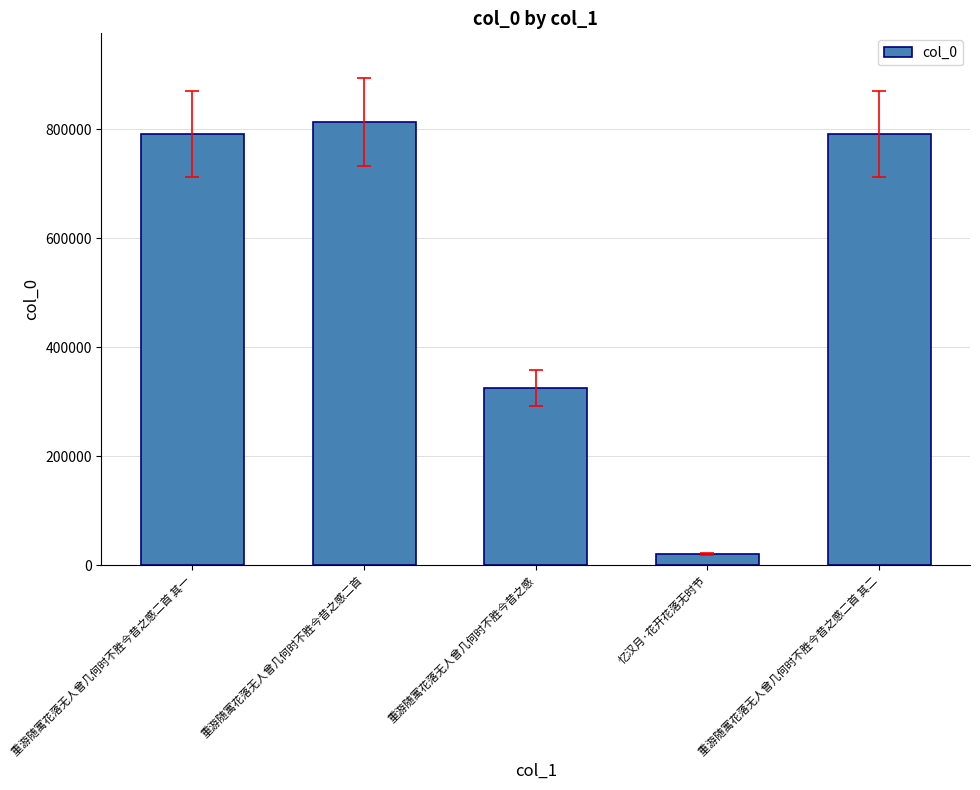

True or false: the data shows 272234 at 重游随寓花落无人曾几何时不胜今昔之感二首 其二.

False